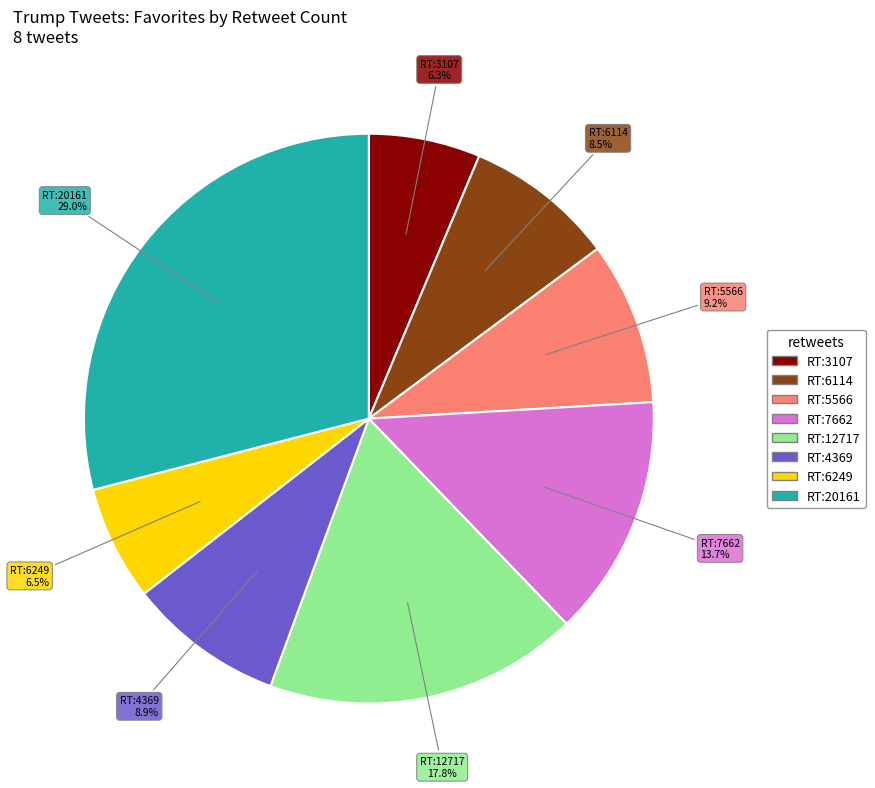

Count the number of slices in the pie.

8